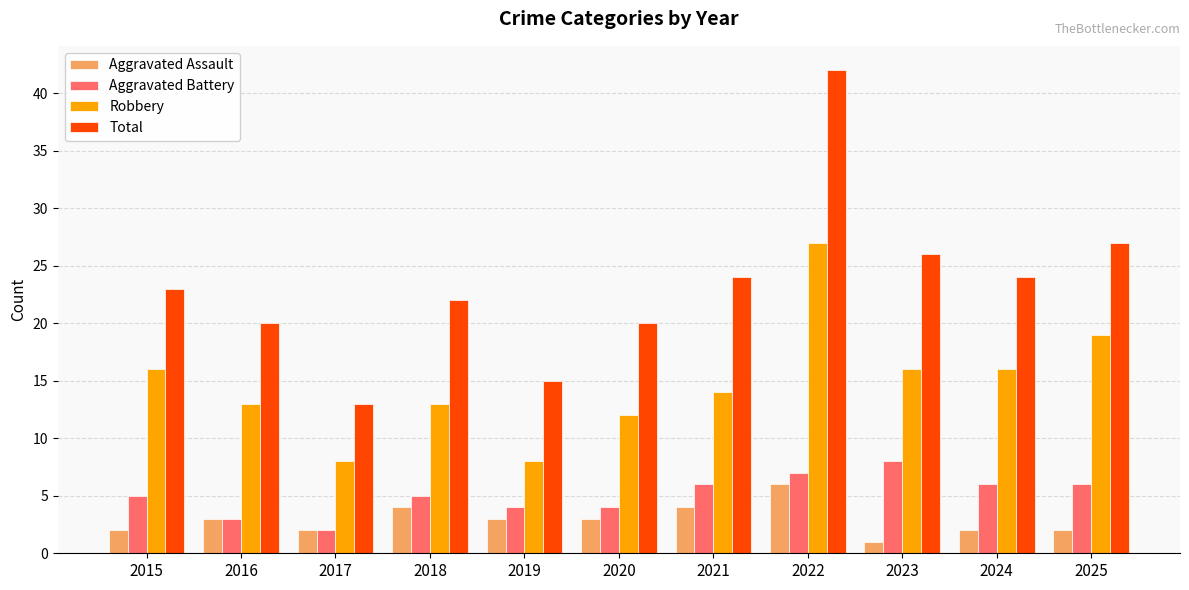

What are all the series names shown in the legend?

Aggravated Assault, Aggravated Battery, Robbery, Total